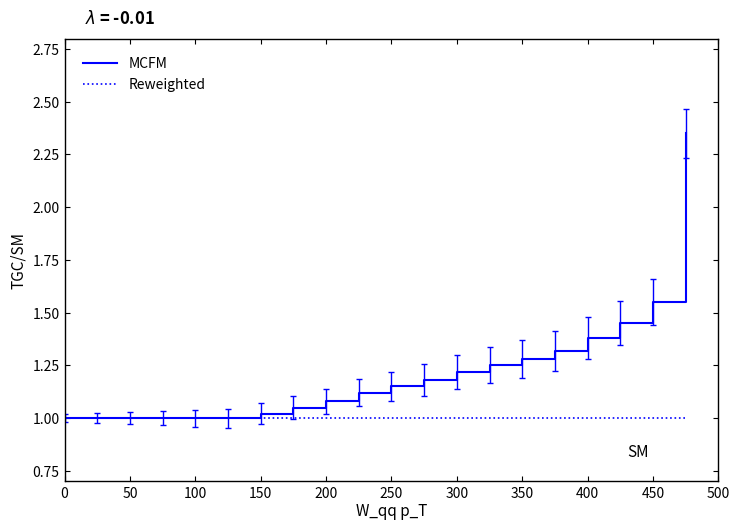

Which series has the widest spread of values?

MCFM